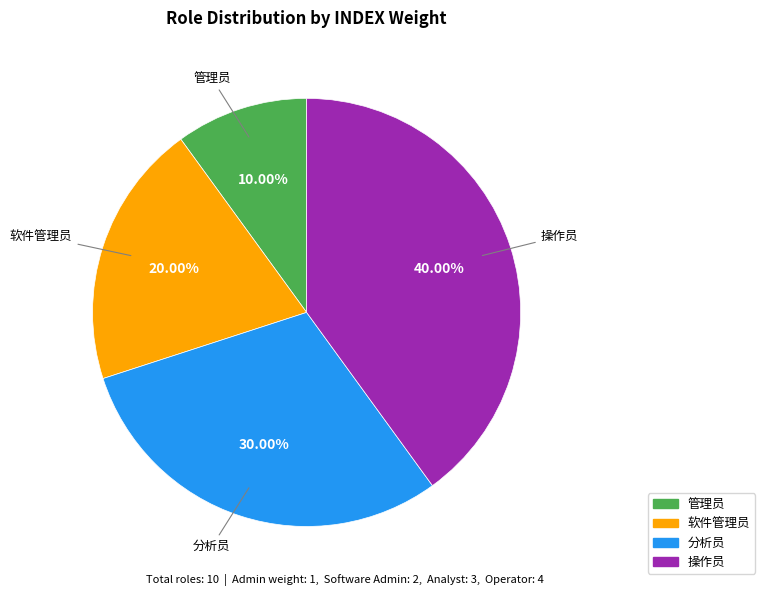

How many slices are in this pie chart?

4